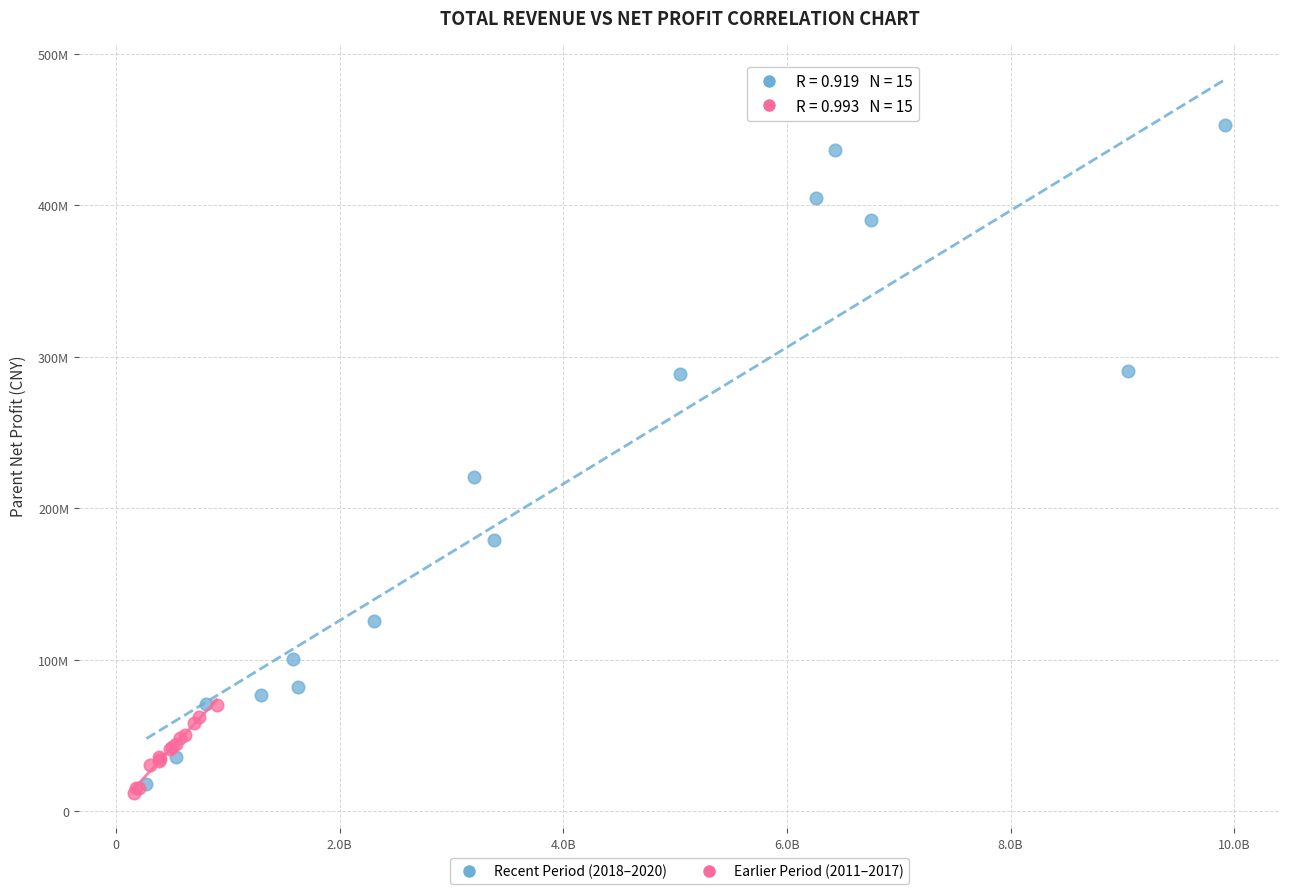

Which series contains the highest Y value?

Recent Period (2018–2020)